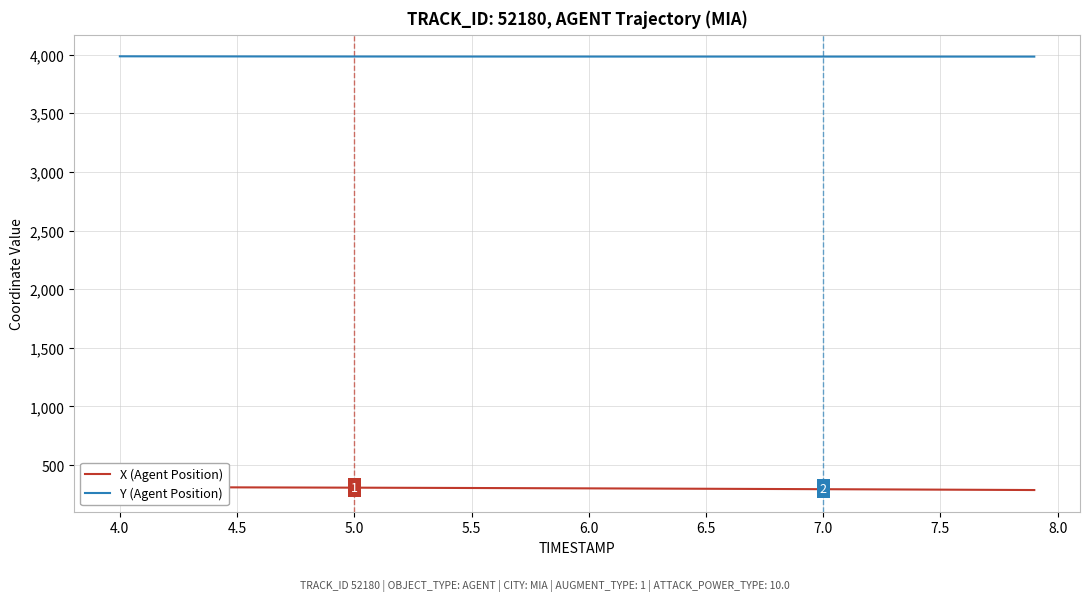

What is the maximum value shown in the chart?

3985.7